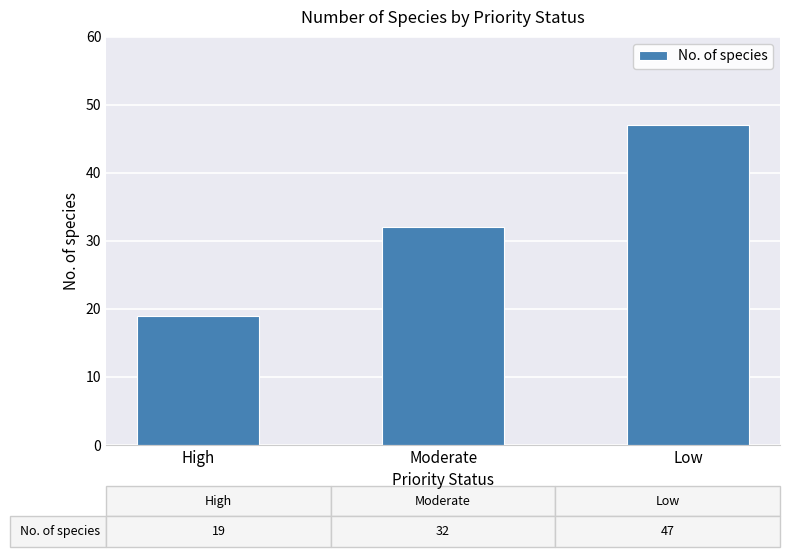

Count the values in the range 19 to 47.

3